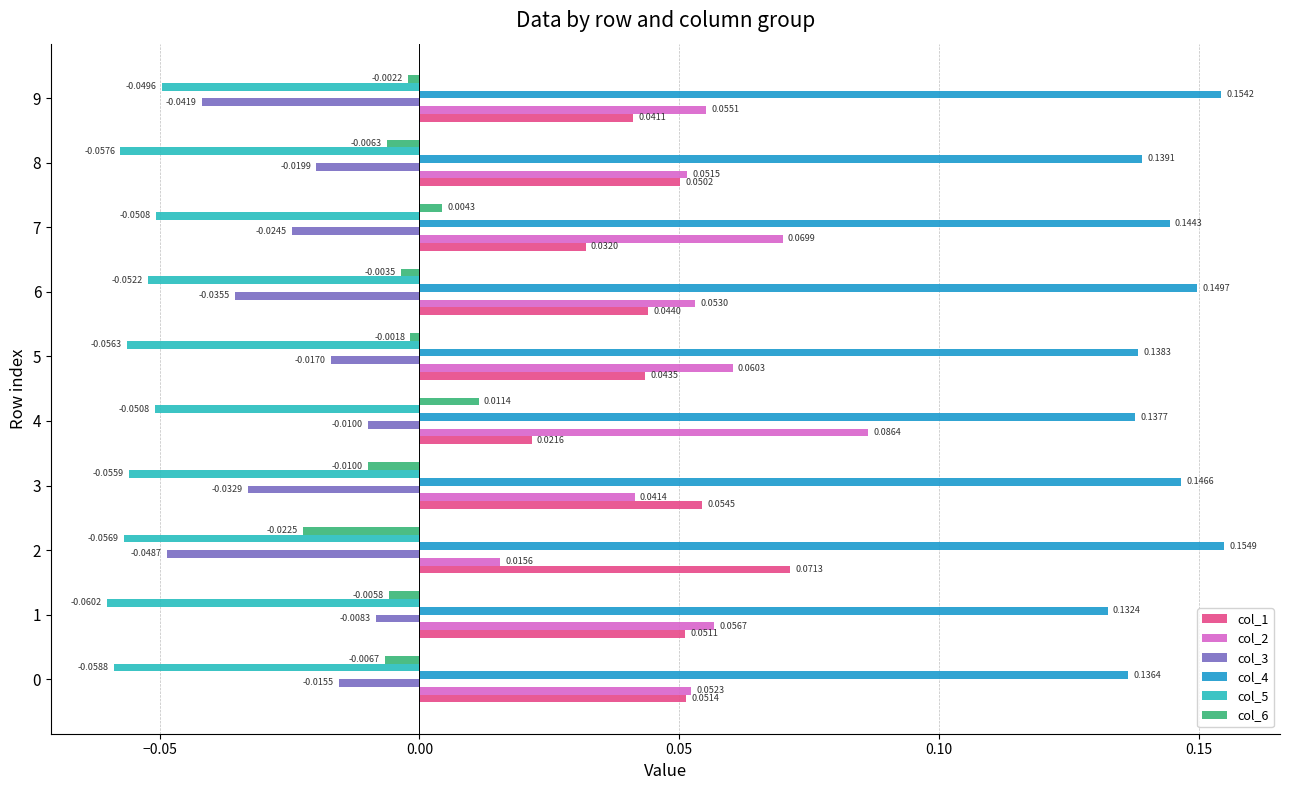

Between 0 and 8, which series saw the biggest shift?

col_3